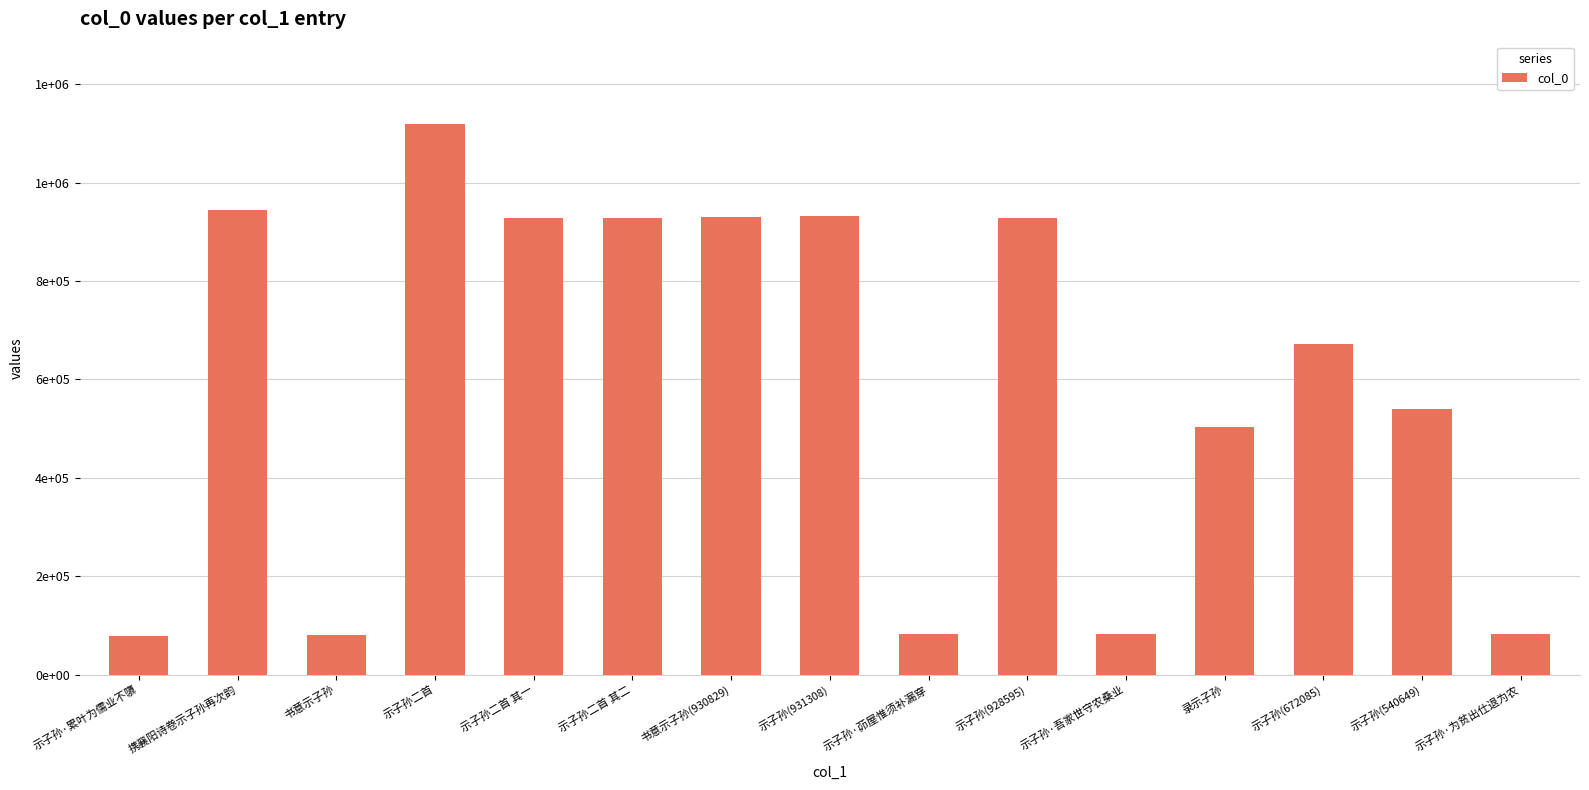

Does the chart contain any negative values?

No